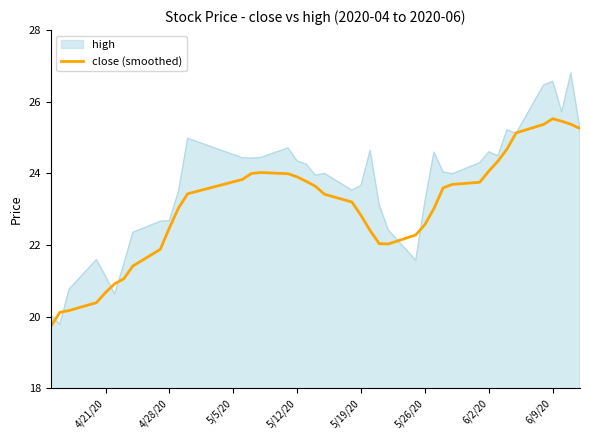

What is the maximum value shown in the chart?

26.8